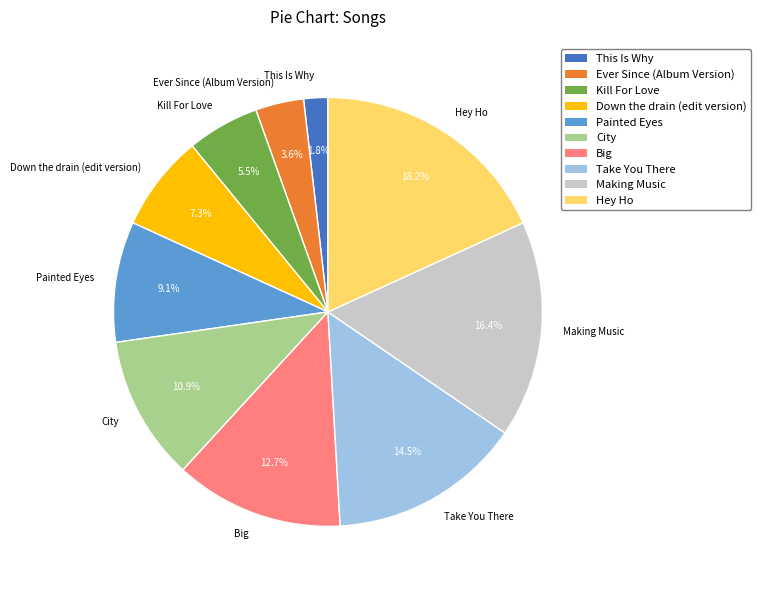

Which slice is the largest?

Hey Ho